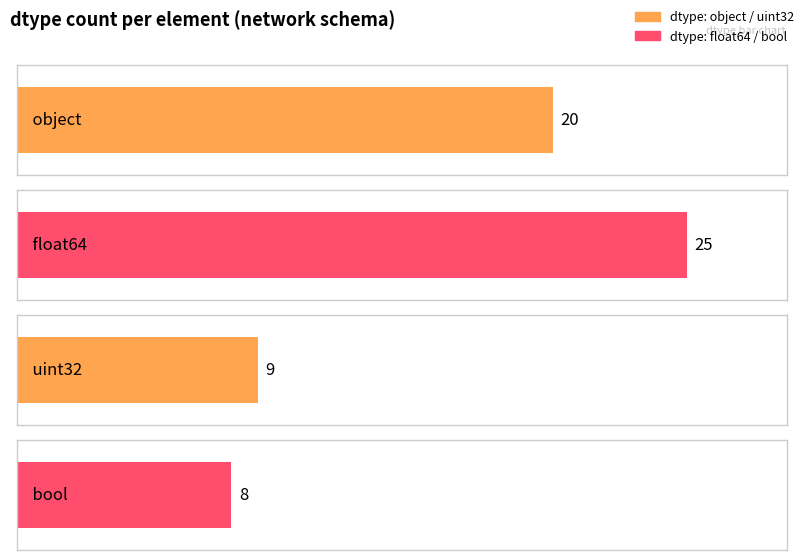

What is the value of the 1st bar from the left?

20